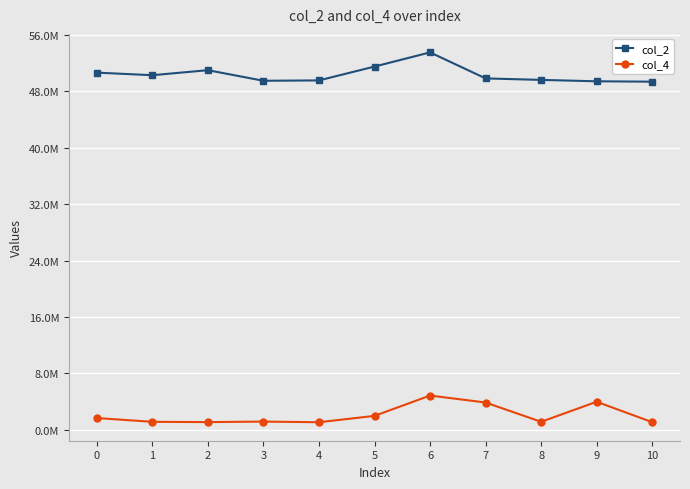

What is the minimum value shown in the chart?

1069458